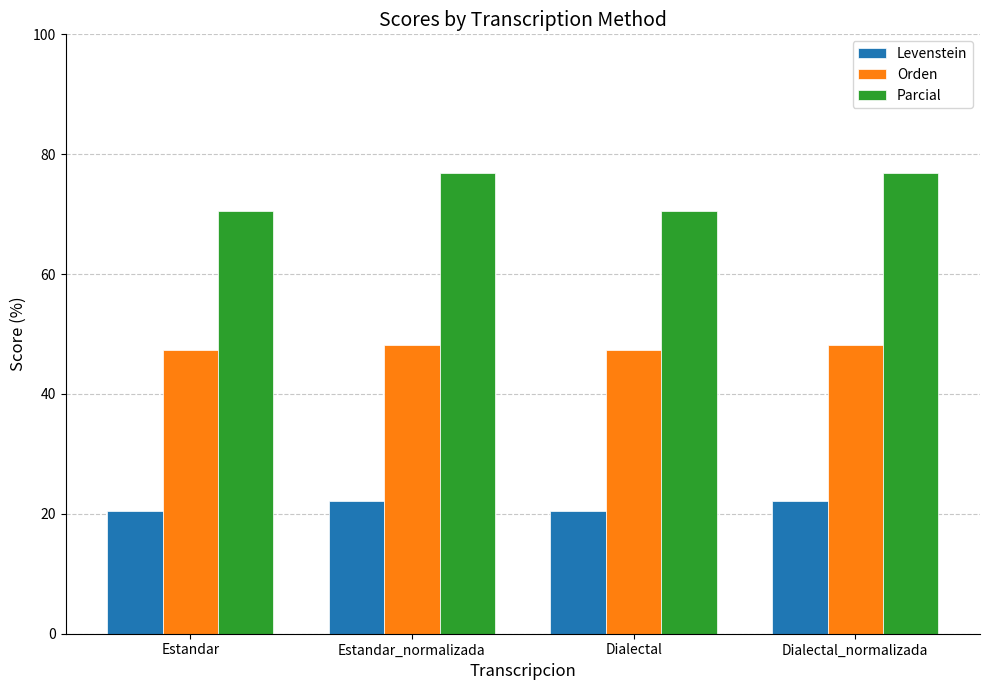

What is the difference between the maximum and minimum values in the Orden series?

0.9